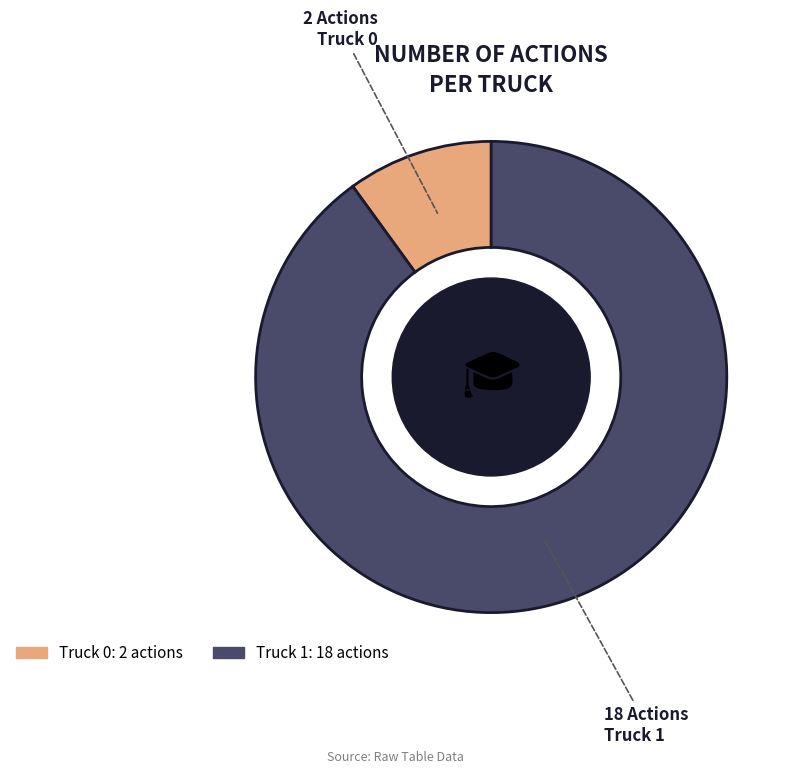

True or false: Truck 0 accounts for 21% of the total.

False